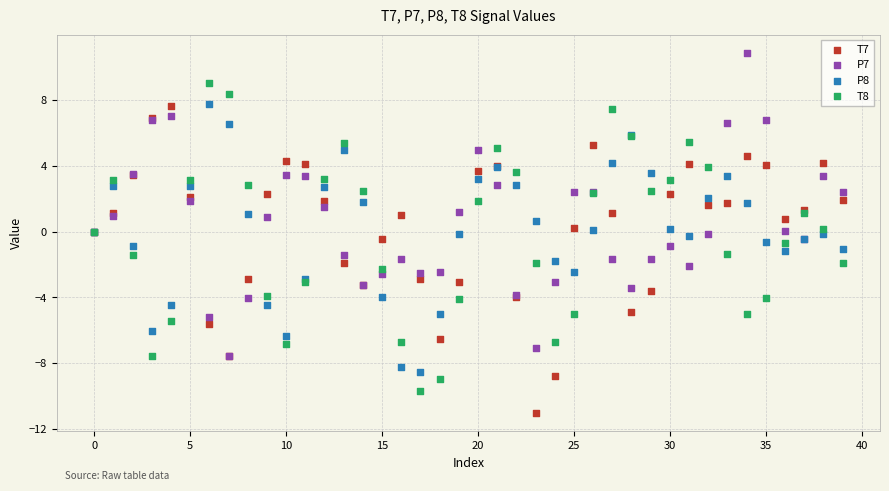

What are all the series names shown in the legend?

T7, P7, P8, T8